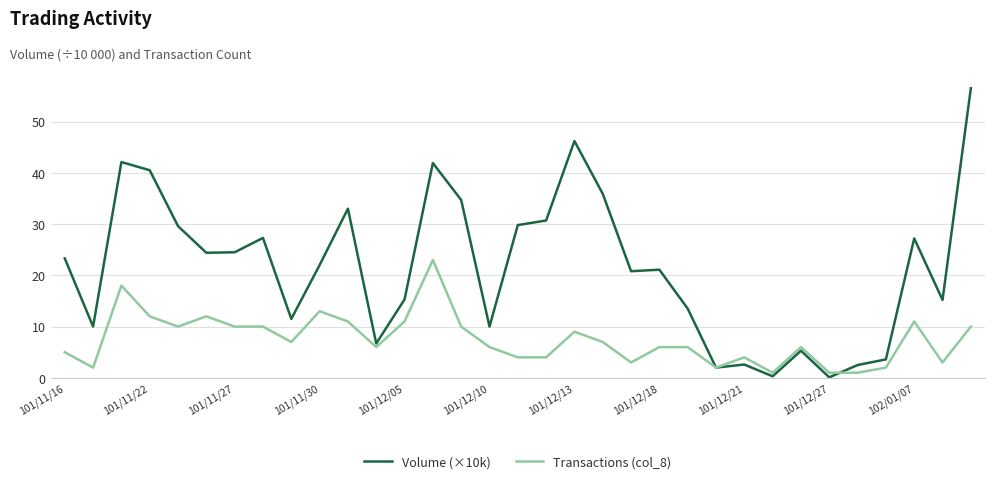

Rank the series by their maximum value, from lowest to highest.

Transactions (col_8), Volume (×10k)